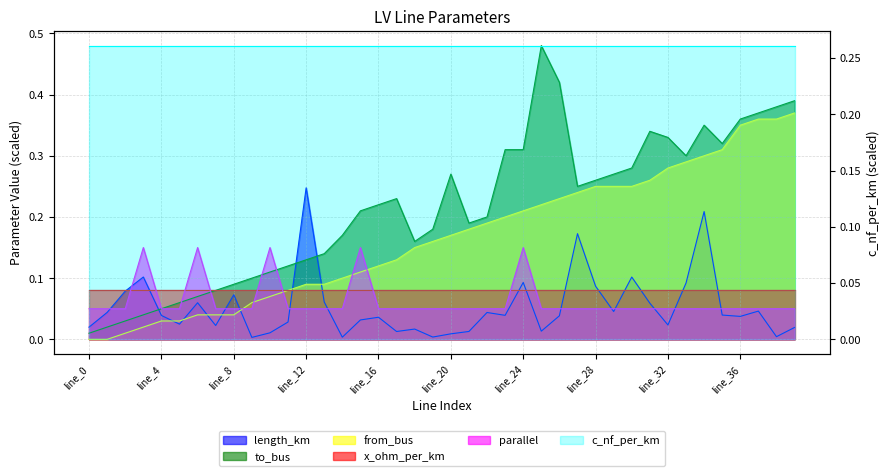

Rank the categories by to_bus value from highest to lowest.

line_25, line_26, line_39, line_38, line_37, line_36, line_34, line_31, line_32, line_35, line_23, line_24, line_33, line_30, line_20, line_29, line_28, line_27, line_17, line_16, line_15, line_22, line_21, line_19, line_14, line_18, line_13, line_12, line_11, line_10, line_9, line_8, line_7, line_6, line_5, line_4, line_3, line_2, line_1, line_0